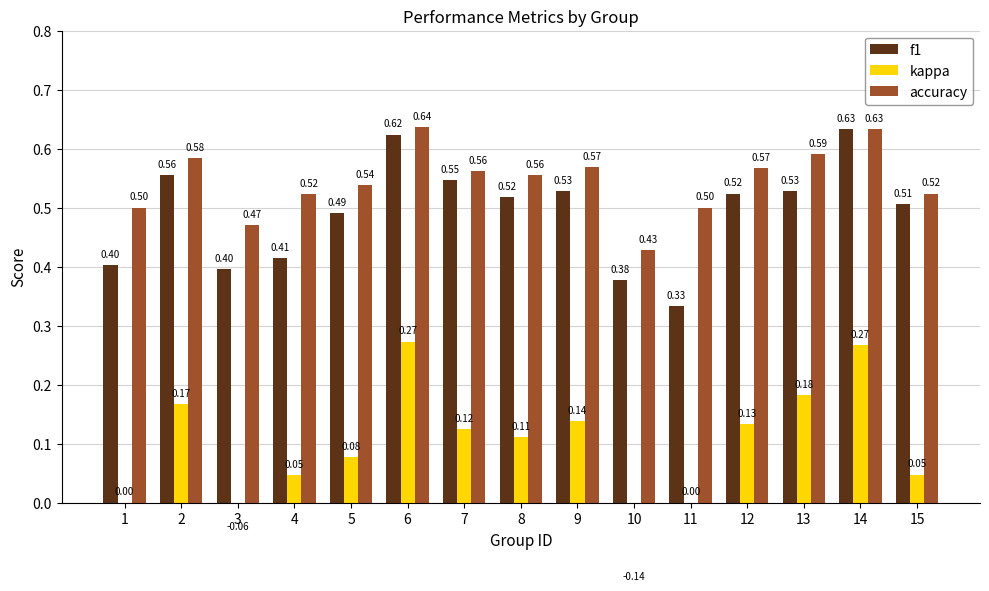

What is the difference between the maximum and minimum values in the f1 series?

0.3